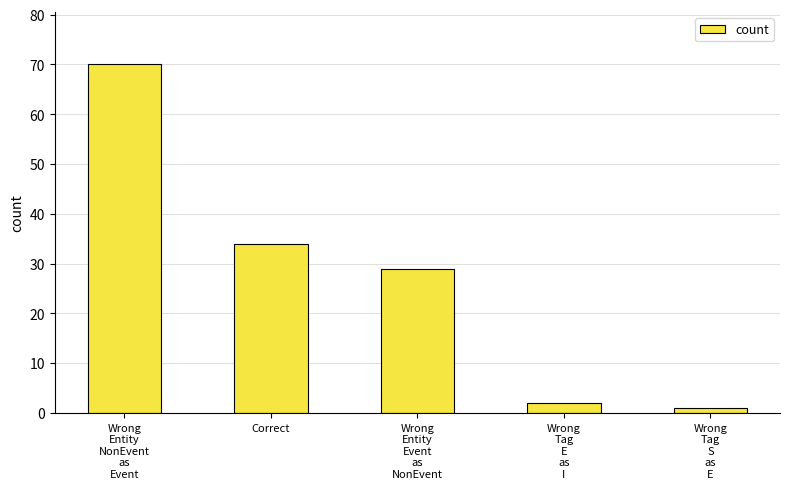

What is the difference between the second highest and second lowest values?

32